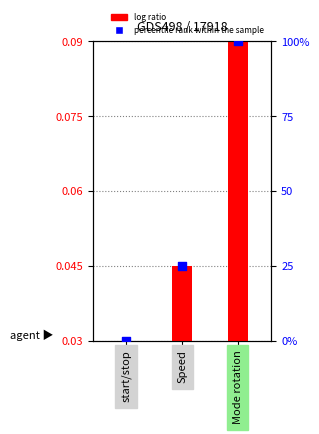

At which category is the sum across all series the highest?

Mode rotation